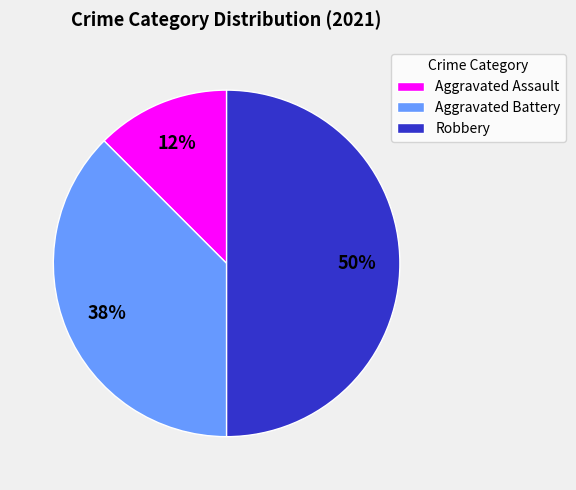

To the nearest percent, what percentage of the pie is Robbery?

50%